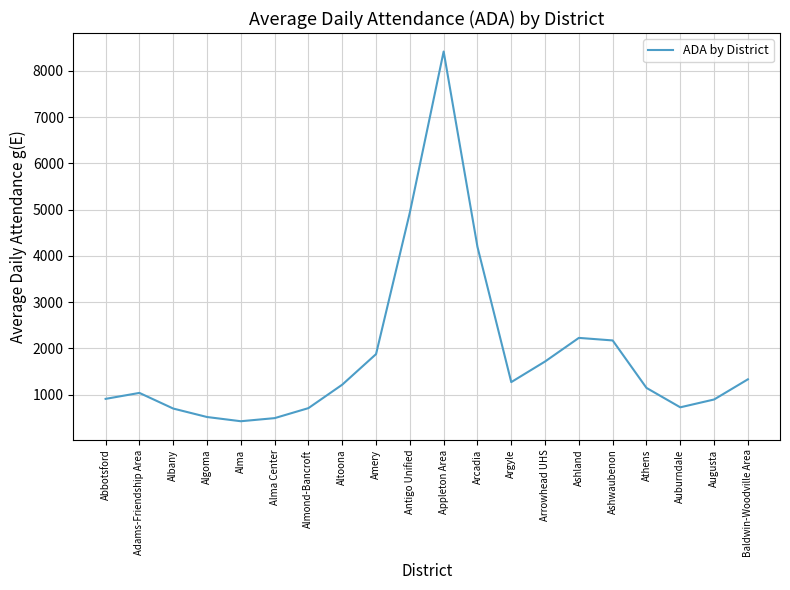

At which label is the value closest to 4421?

Arcadia